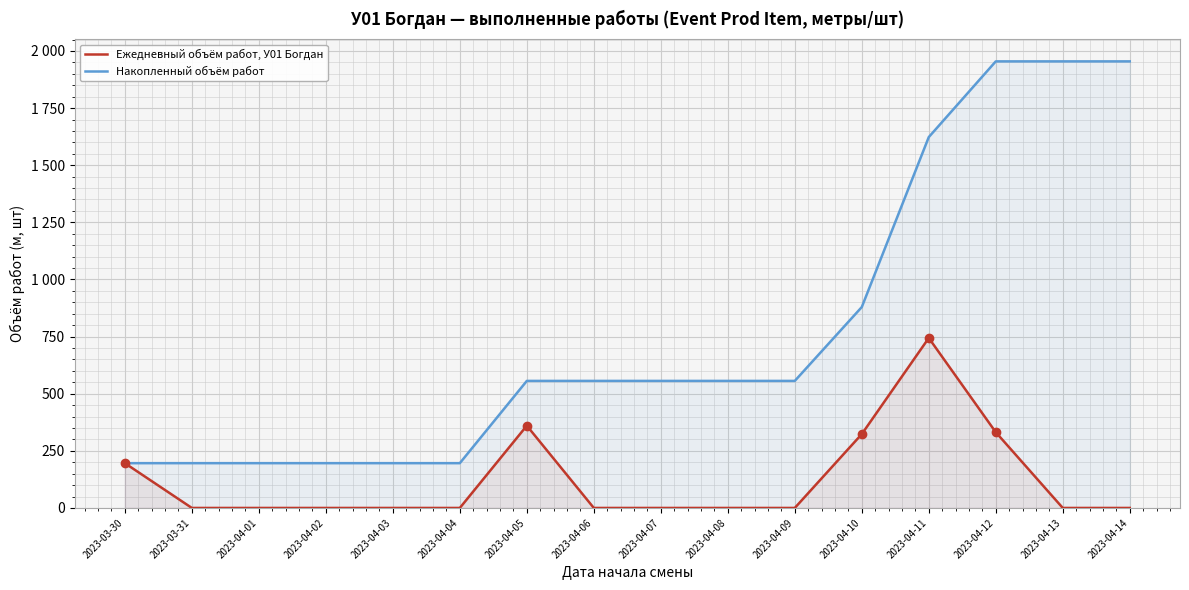

What position from the right is 2023-04-11?

4